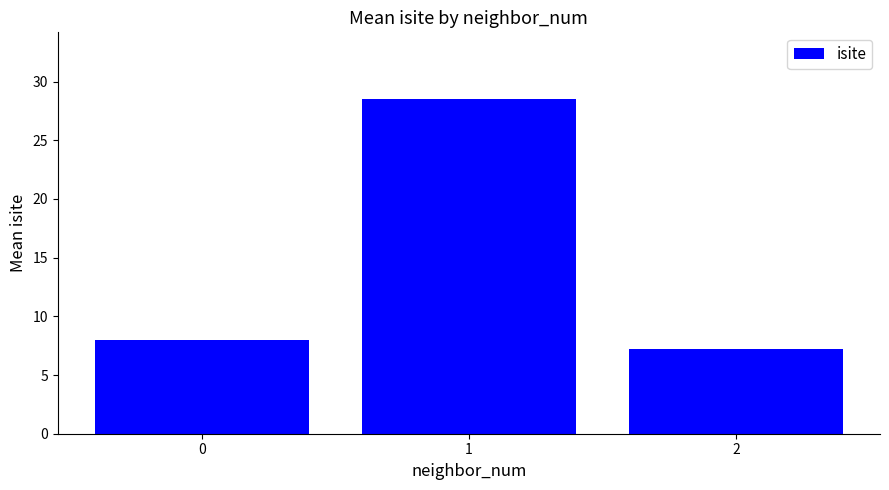

What is the sum of the values at 1 and 0?

36.5